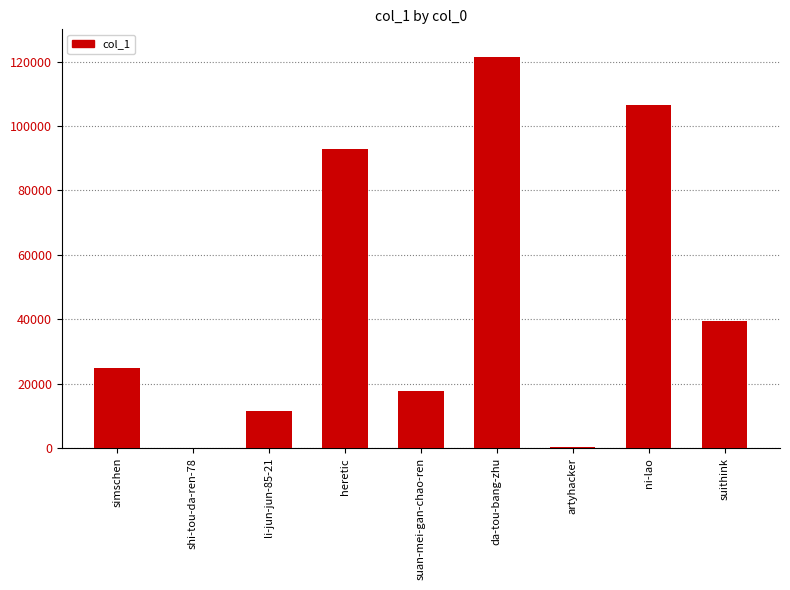

Which label corresponds to the largest value in the chart?

da-tou-bang-zhu